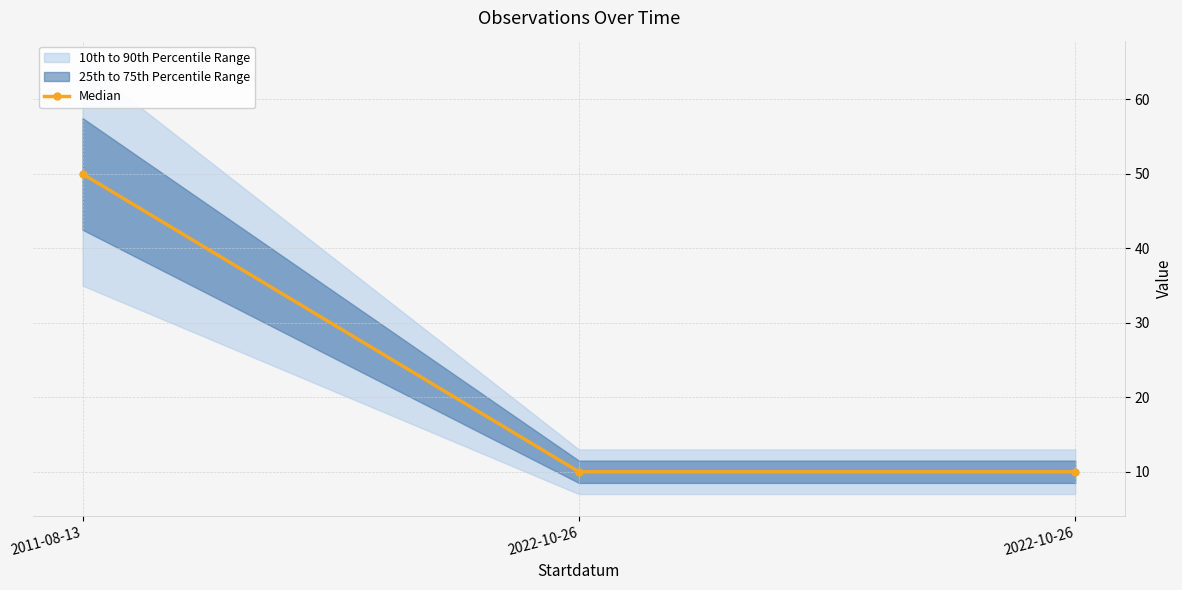

List the labels in order of value, largest first.

2011-08-13, 2022-10-26, 2022-10-26